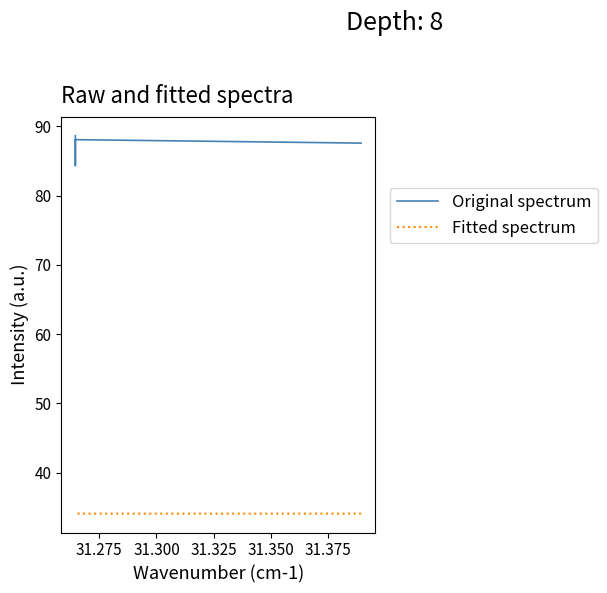

Between 31.300 and 31.325, which series saw the biggest shift?

Original spectrum